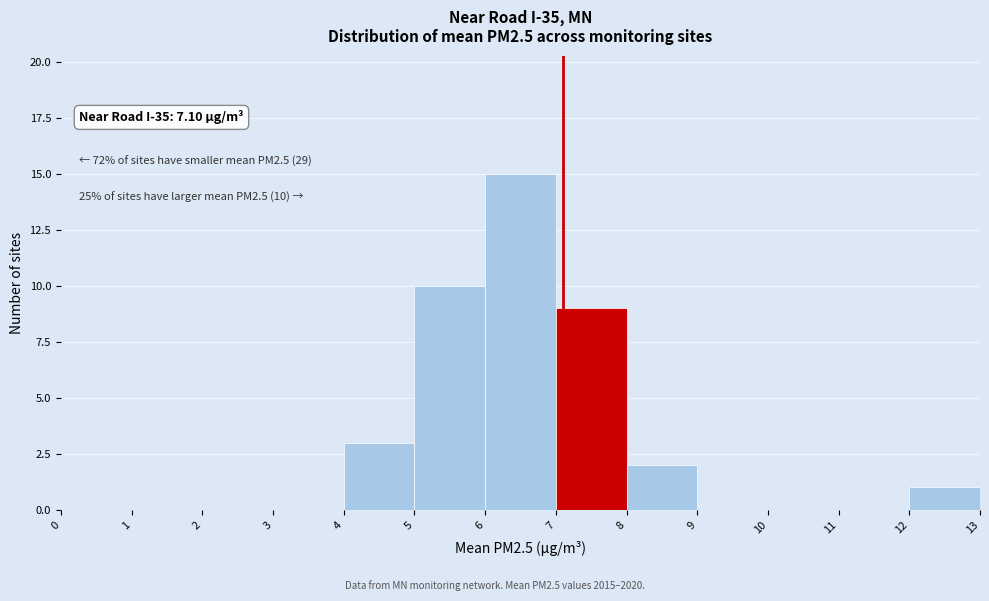

Which range on the x-axis has the tallest bar?

6 to 7